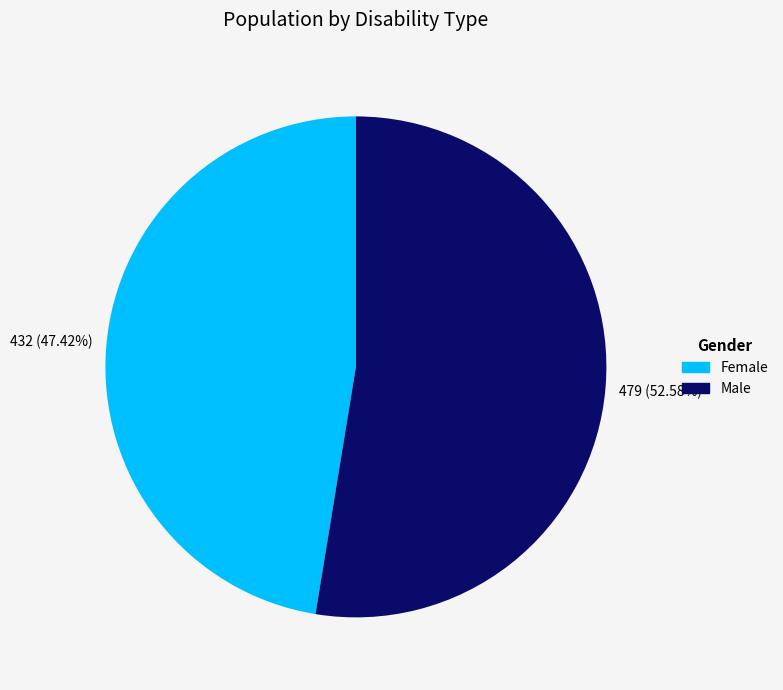

What is the ratio of the value at Male to the value at Female?

1.1